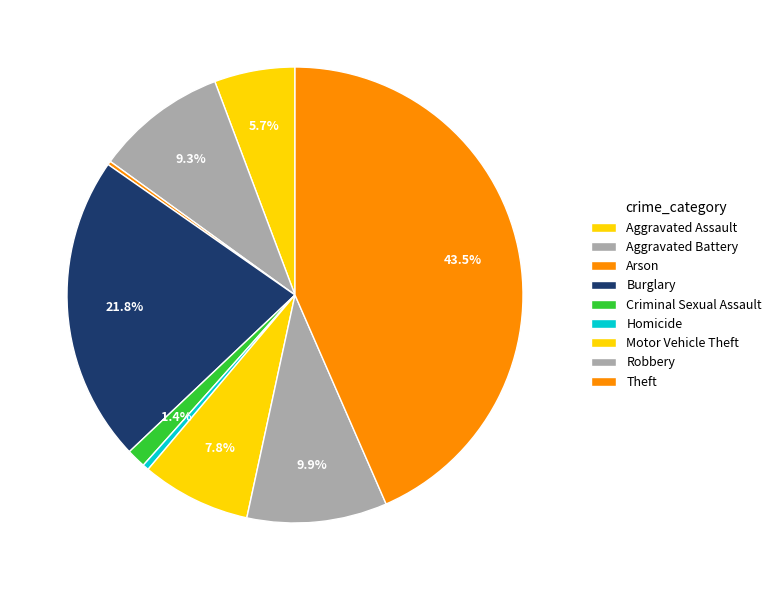

The Aggravated Assault slice represents 1% of the pie. True or false?

False